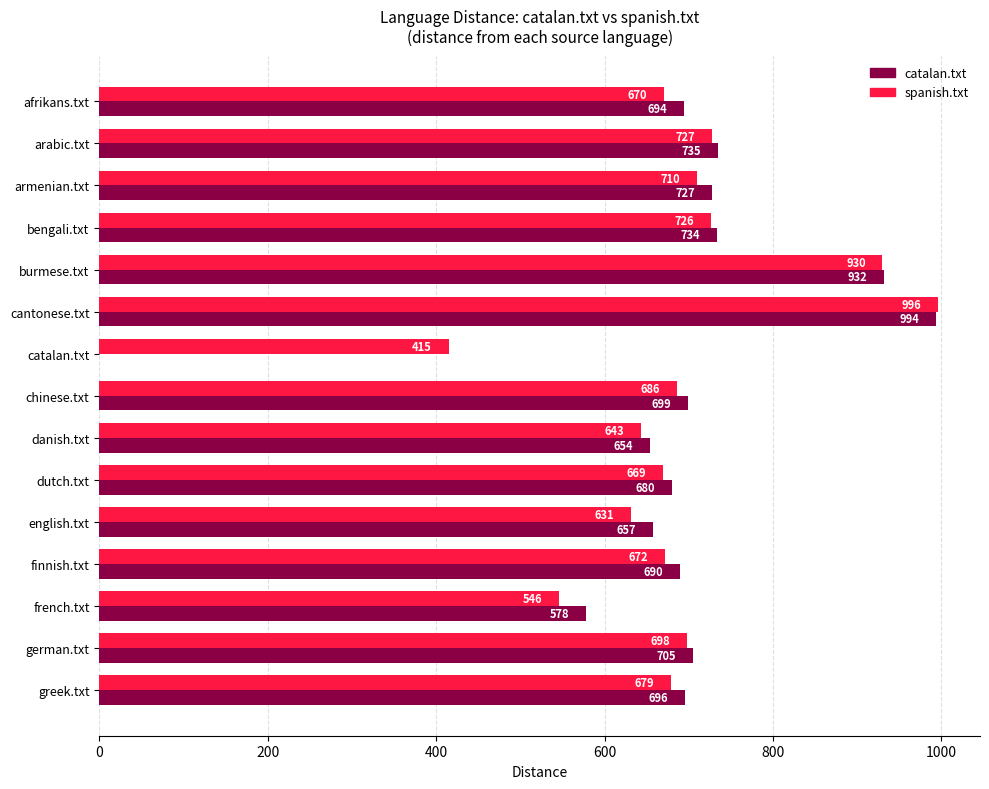

What are all the series names shown in the legend?

catalan.txt, spanish.txt